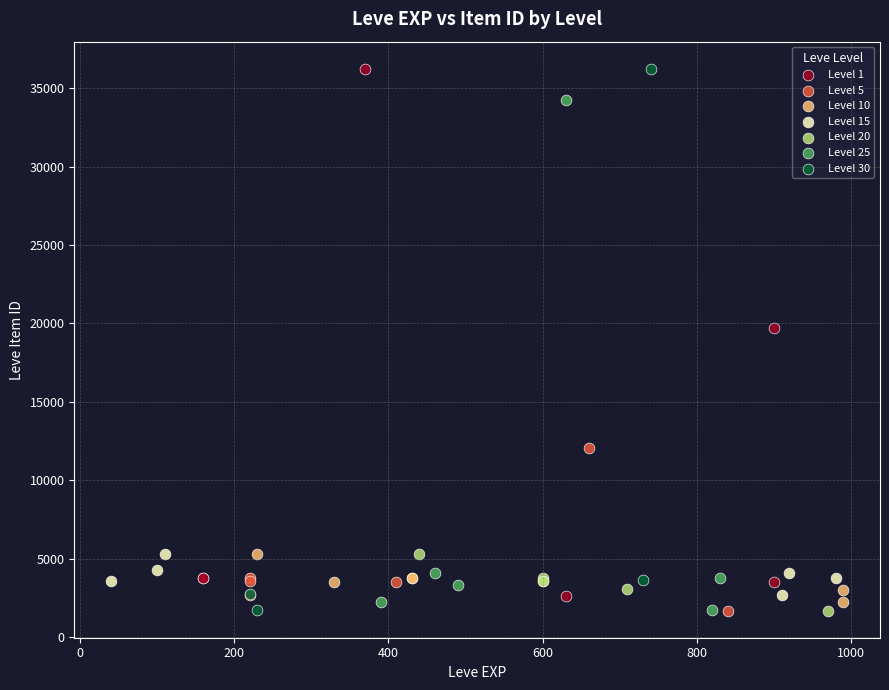

Which series has the widest spread of Y values?

Level 30